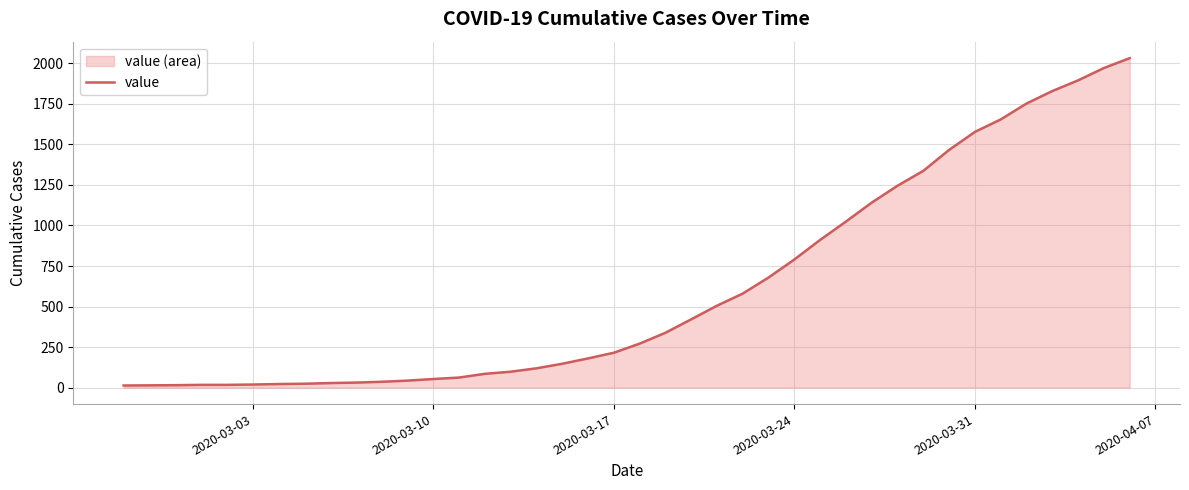

Reading right to left, list all the values displayed in this chart.

2032	1971	1895	1829	1752	1654	1577	1466	1337	1245	1141	1024	911	790	679	580	505	421	338	271	215	180	147	119	98	85	62	53	43	36	31	28	24	22	19	17	17	15	14	13